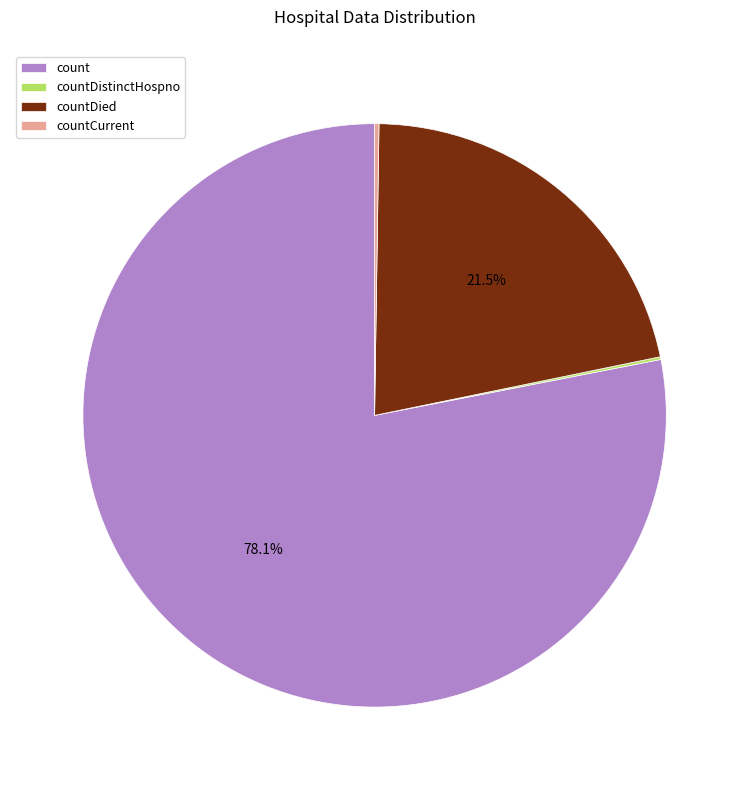

What is the largest slice in the pie chart?

count